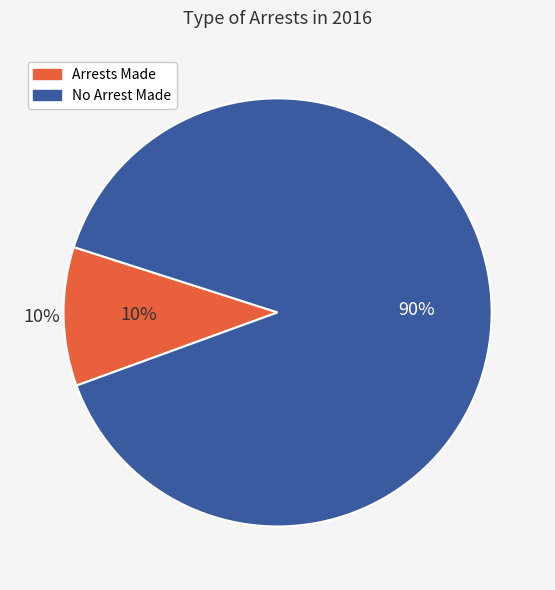

Does September account for over 50% of the chart?

No